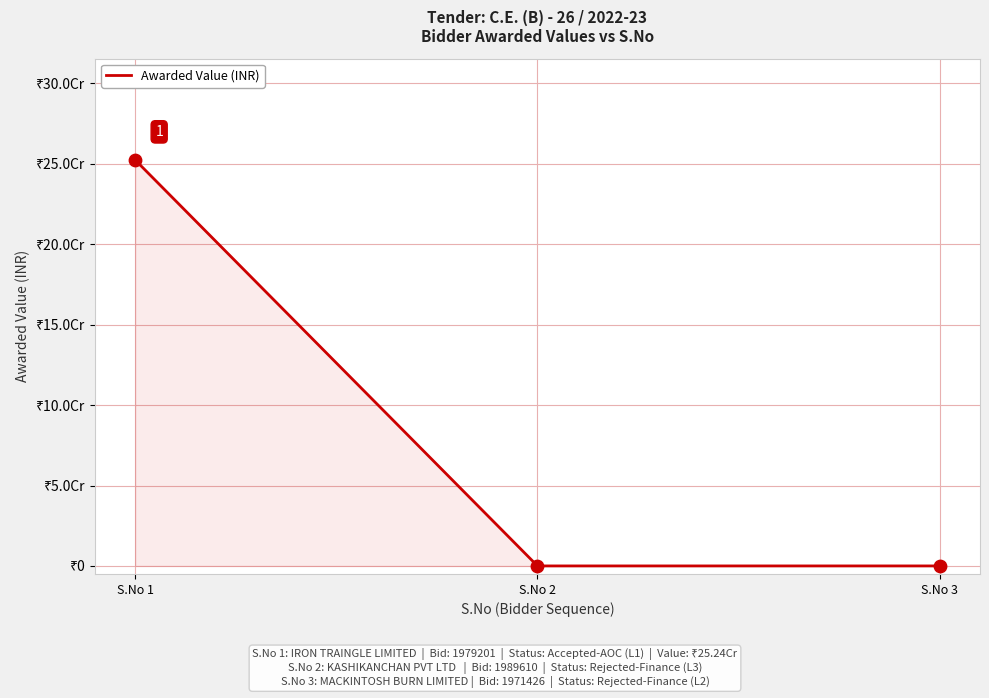

Between S.No 3 and S.No 2, which is larger?

S.No 3